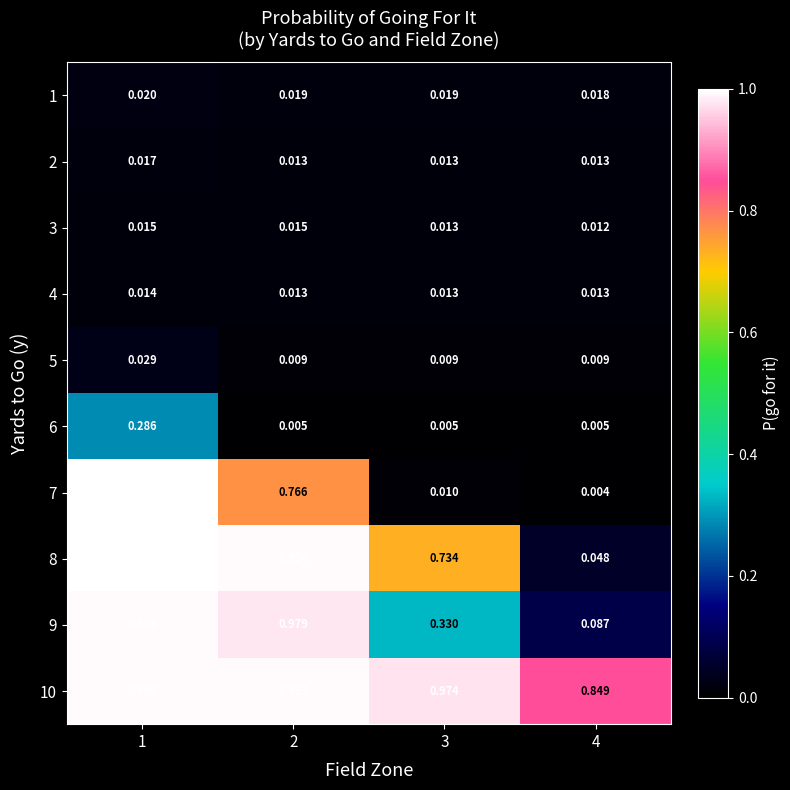

Which series has the widest spread of values?

7